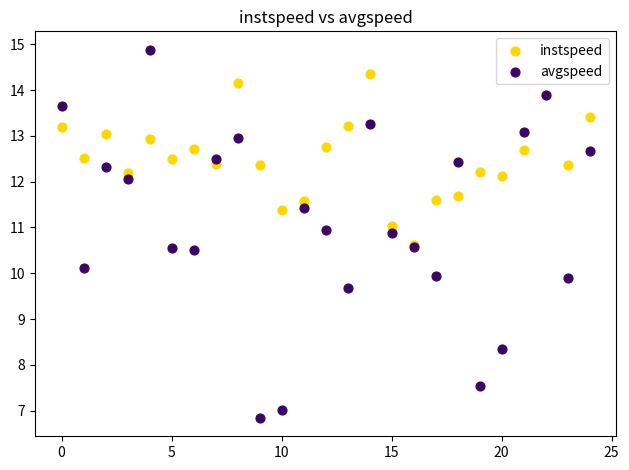

Which series reaches the minimum Y coordinate?

avgspeed